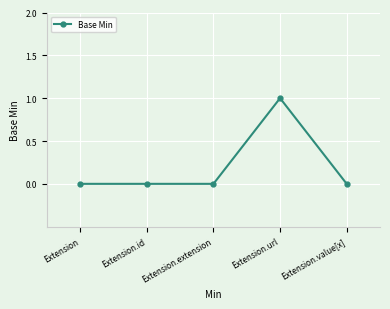

The value at Extension.id is 0. True or false?

True